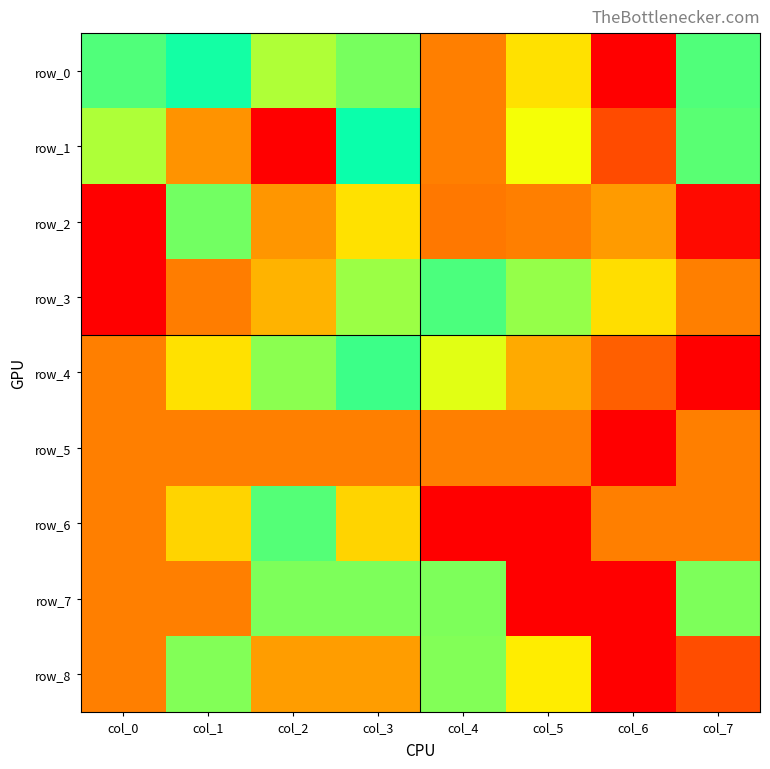

Rank the series at col_3 from lowest to highest value.

row_8, row_6, row_3, row_7, row_4, row_1, row_0, row_2, row_5